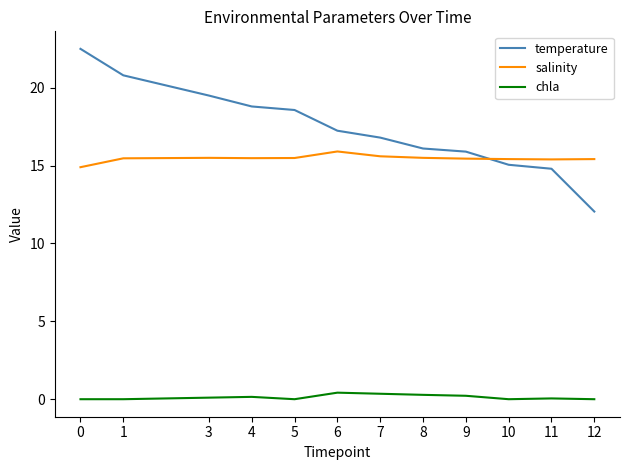

Is it true that salinity equals 15.9 at 6?

True